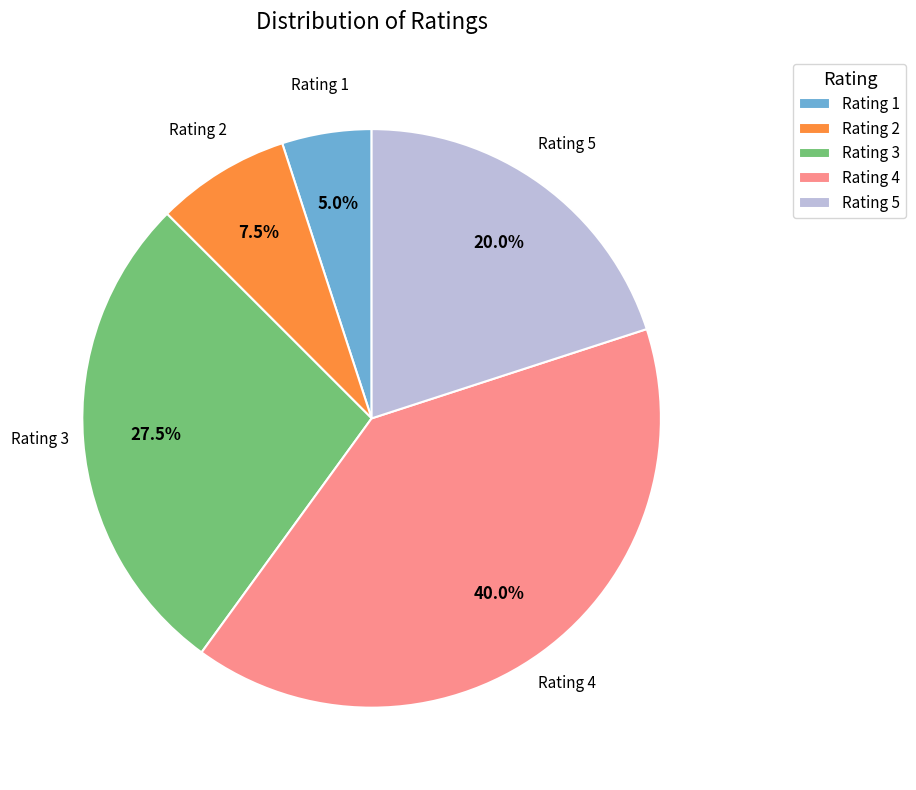

Rank the categories by value from lowest to highest.

Rating 1, Rating 2, Rating 5, Rating 3, Rating 4